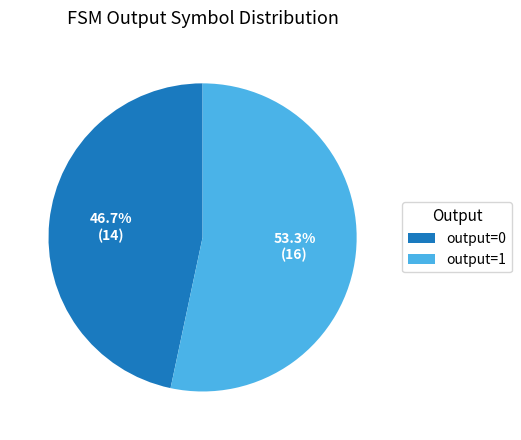

What is the largest slice in the pie chart?

output=1